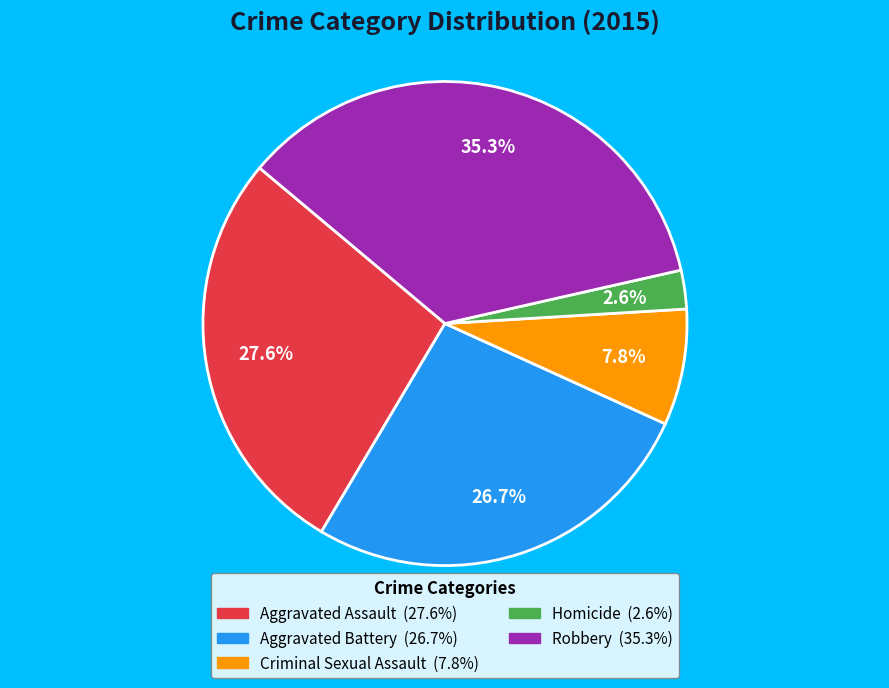

What percentage is the Homicide slice, to the nearest percent?

3%